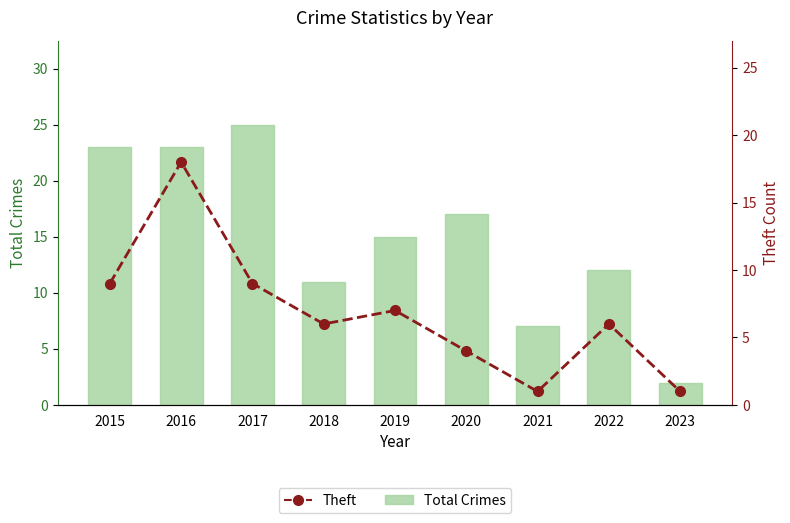

What is the difference between the second highest and minimum values in the Total Crimes series?

21